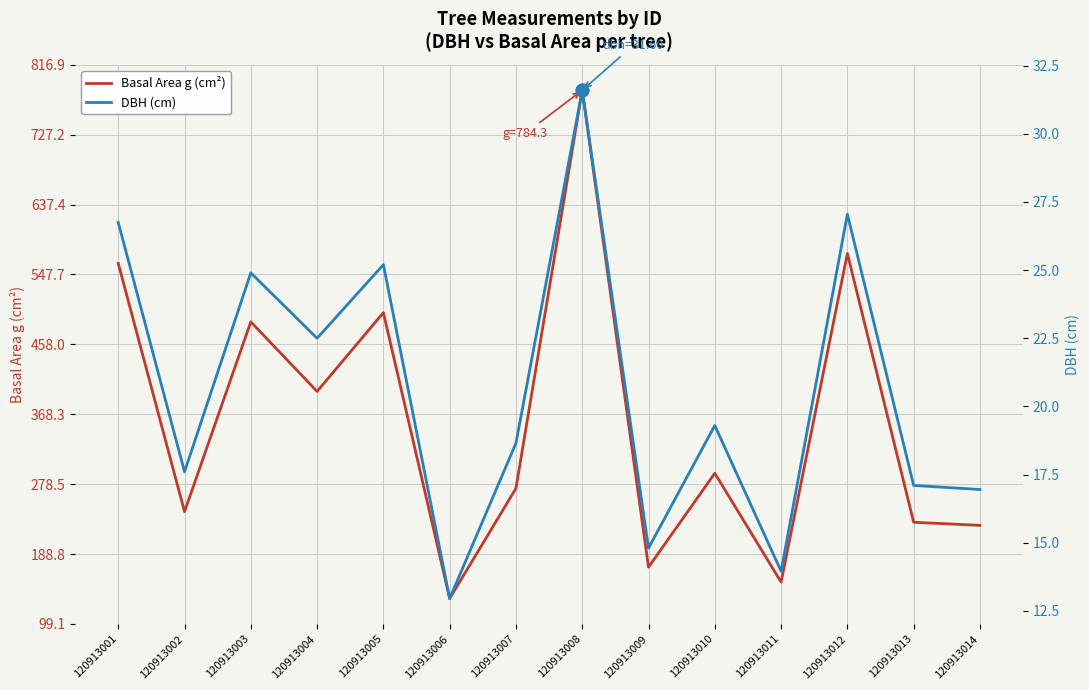

At which label does Basal Area g (cm²) first exceed 292?

120913001